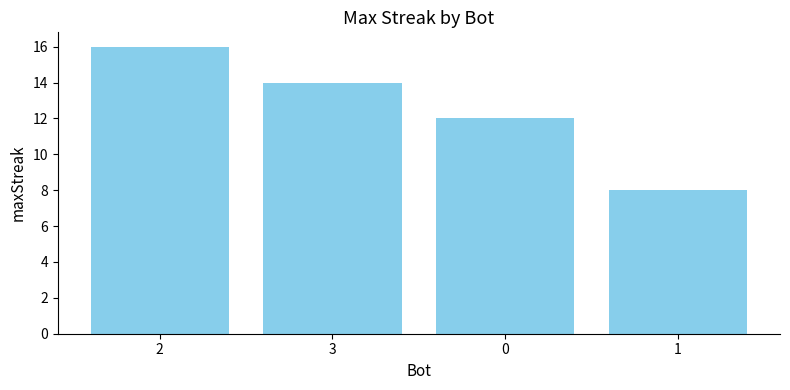

Rank the categories by value from lowest to highest.

1, 0, 3, 2